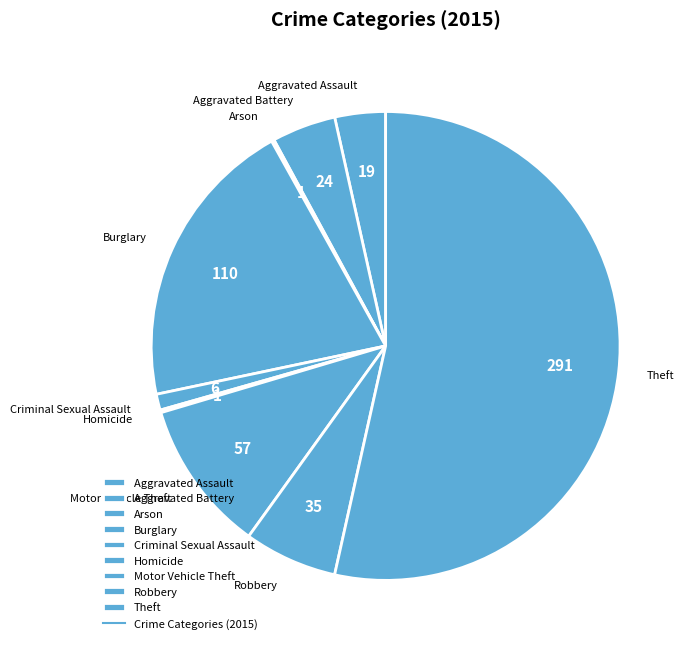

Which slice is the largest?

Theft